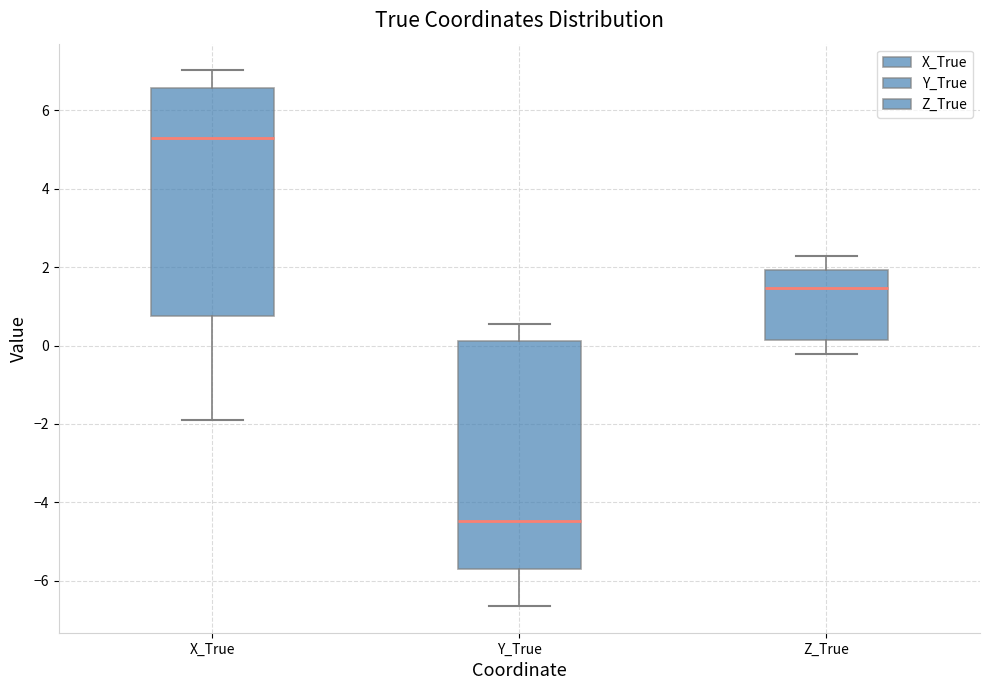

Where does the median line of the box for X_True sit on the y-axis? The values are not printed on the chart, so give them approximately, as read against the axis.

5.2